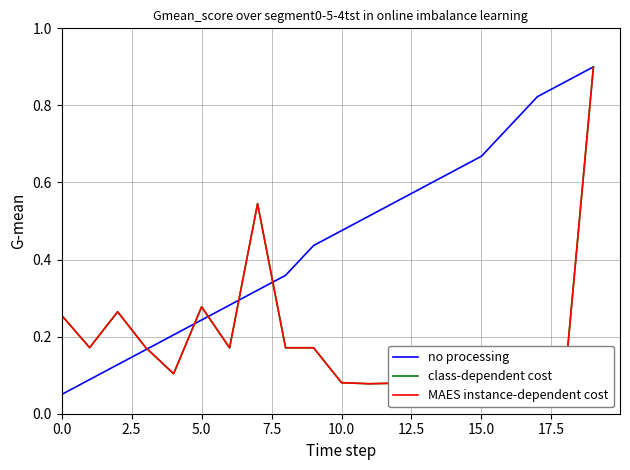

Which series has the largest total across all categories?

no processing